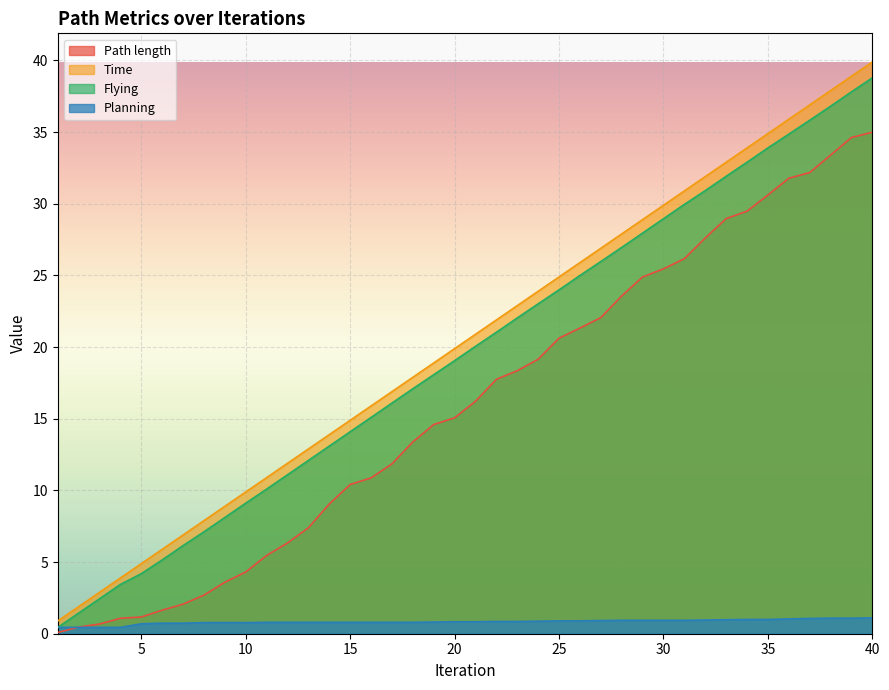

What is the total value across all series at 7?

15.8